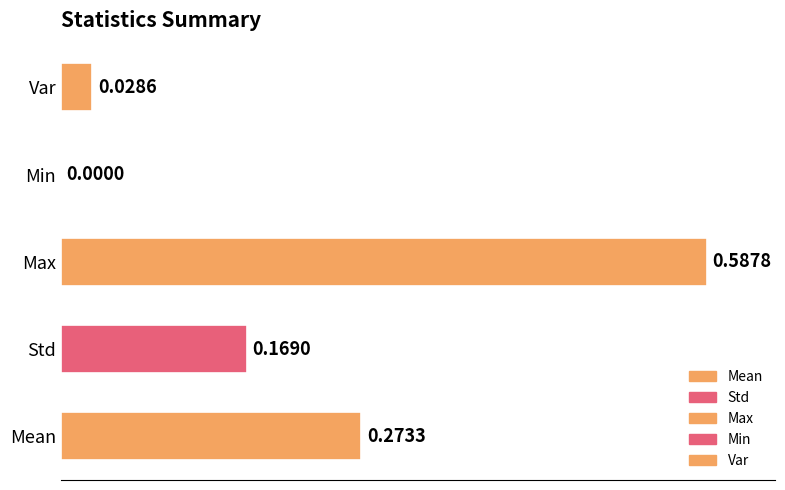

What is the change in value from Max to Var?

-0.6